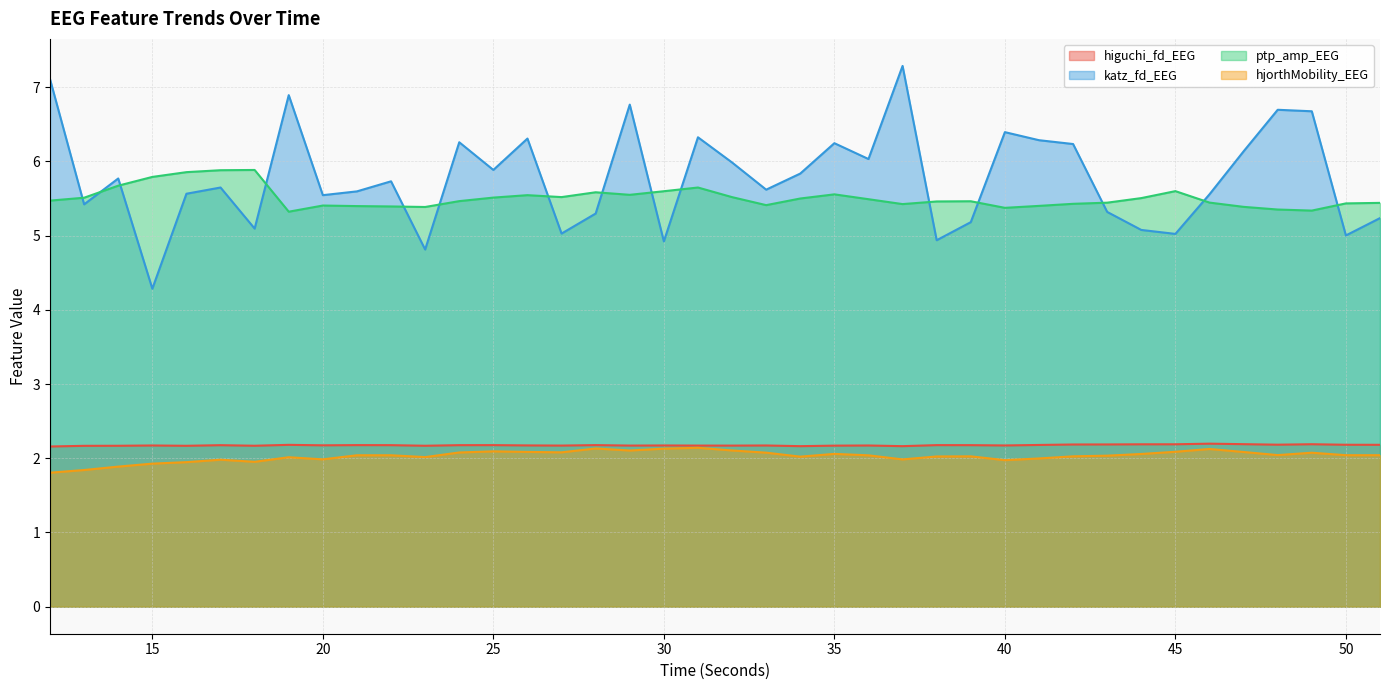

Rank the series at 13 from highest to lowest value.

ptp_amp_EEG, katz_fd_EEG, higuchi_fd_EEG, hjorthMobility_EEG